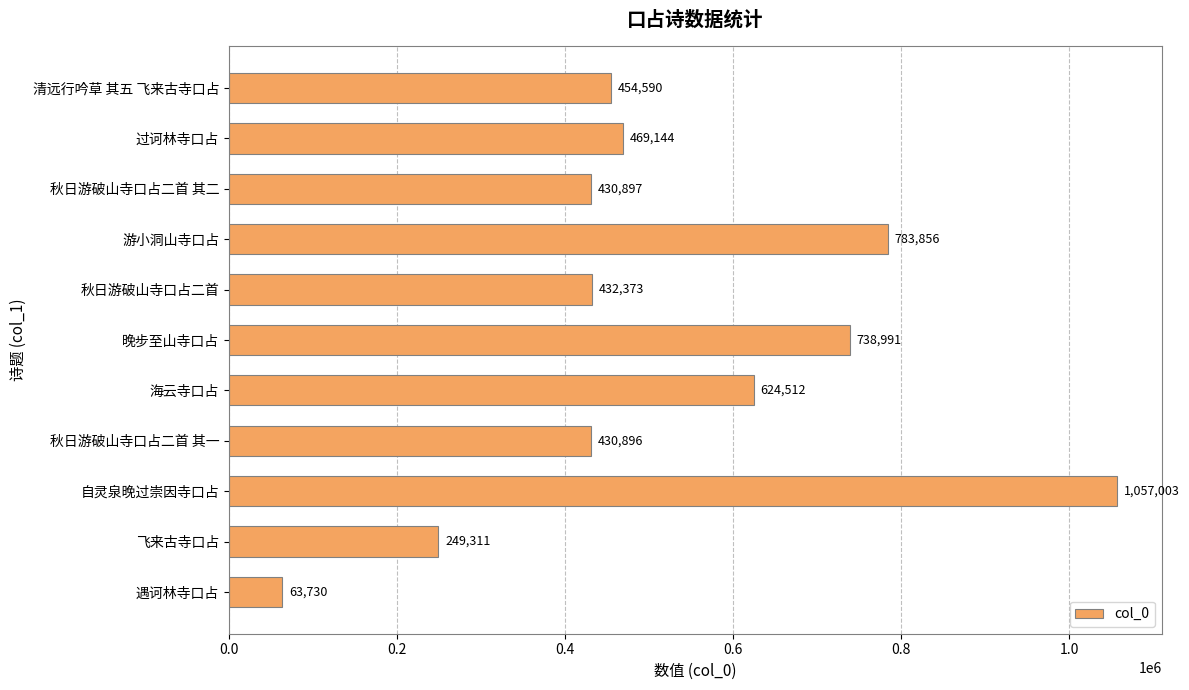

What value does the data have at 过诃林寺口占, to the nearest 50?

469150